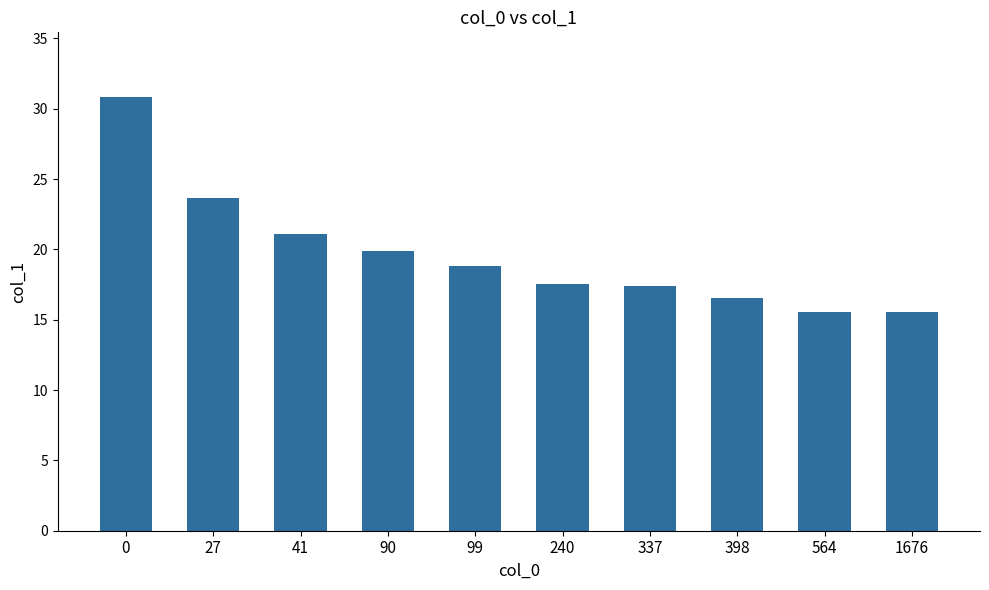

What is the minimum value shown in the chart?

15.6